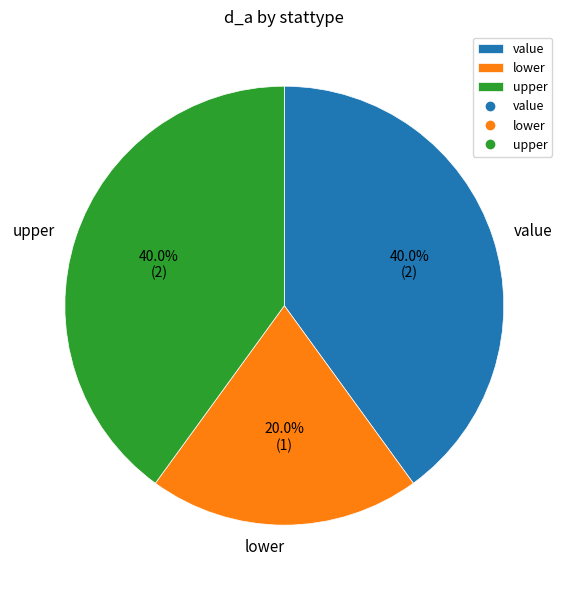

Do lower and value together represent more than half of the pie?

Yes